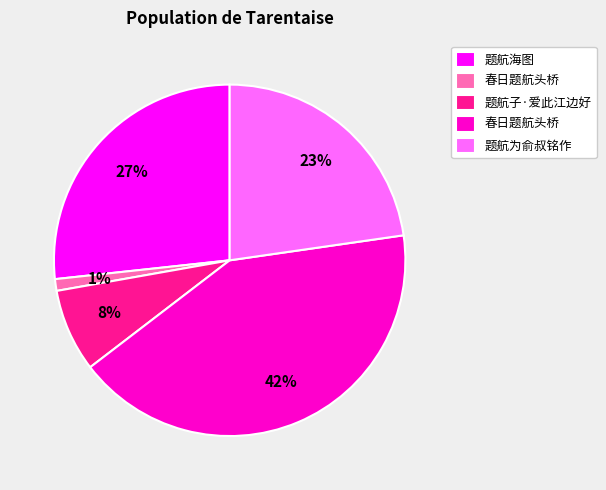

Is there a majority slice in this chart?

No